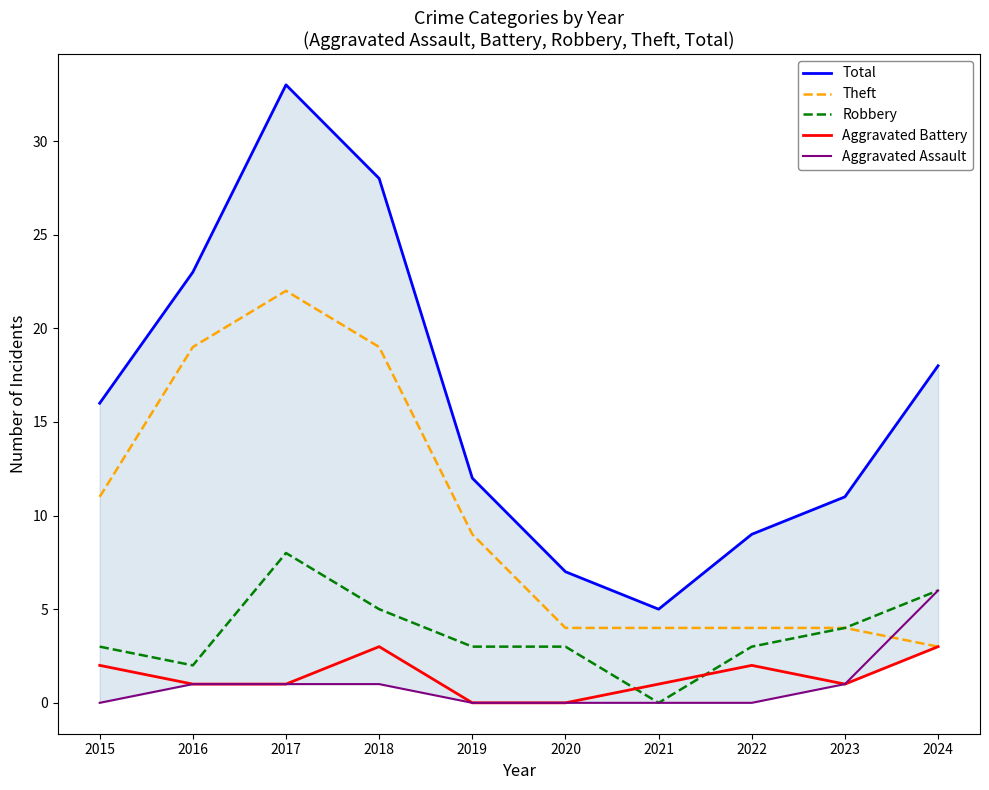

How many values in Aggravated Assault are above zero?

5